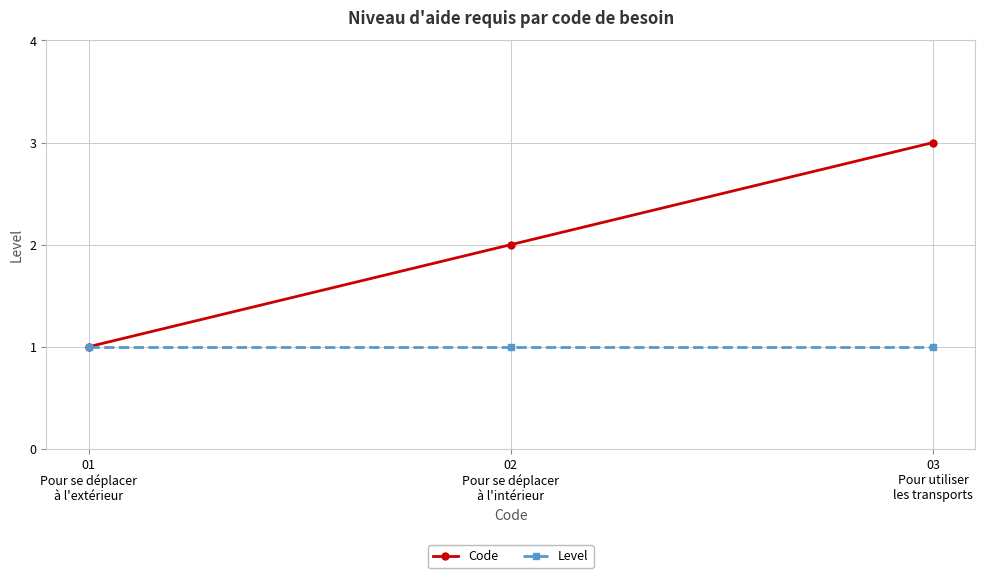

What position from the right is 01
Pour se déplacer
à l'extérieur?

3